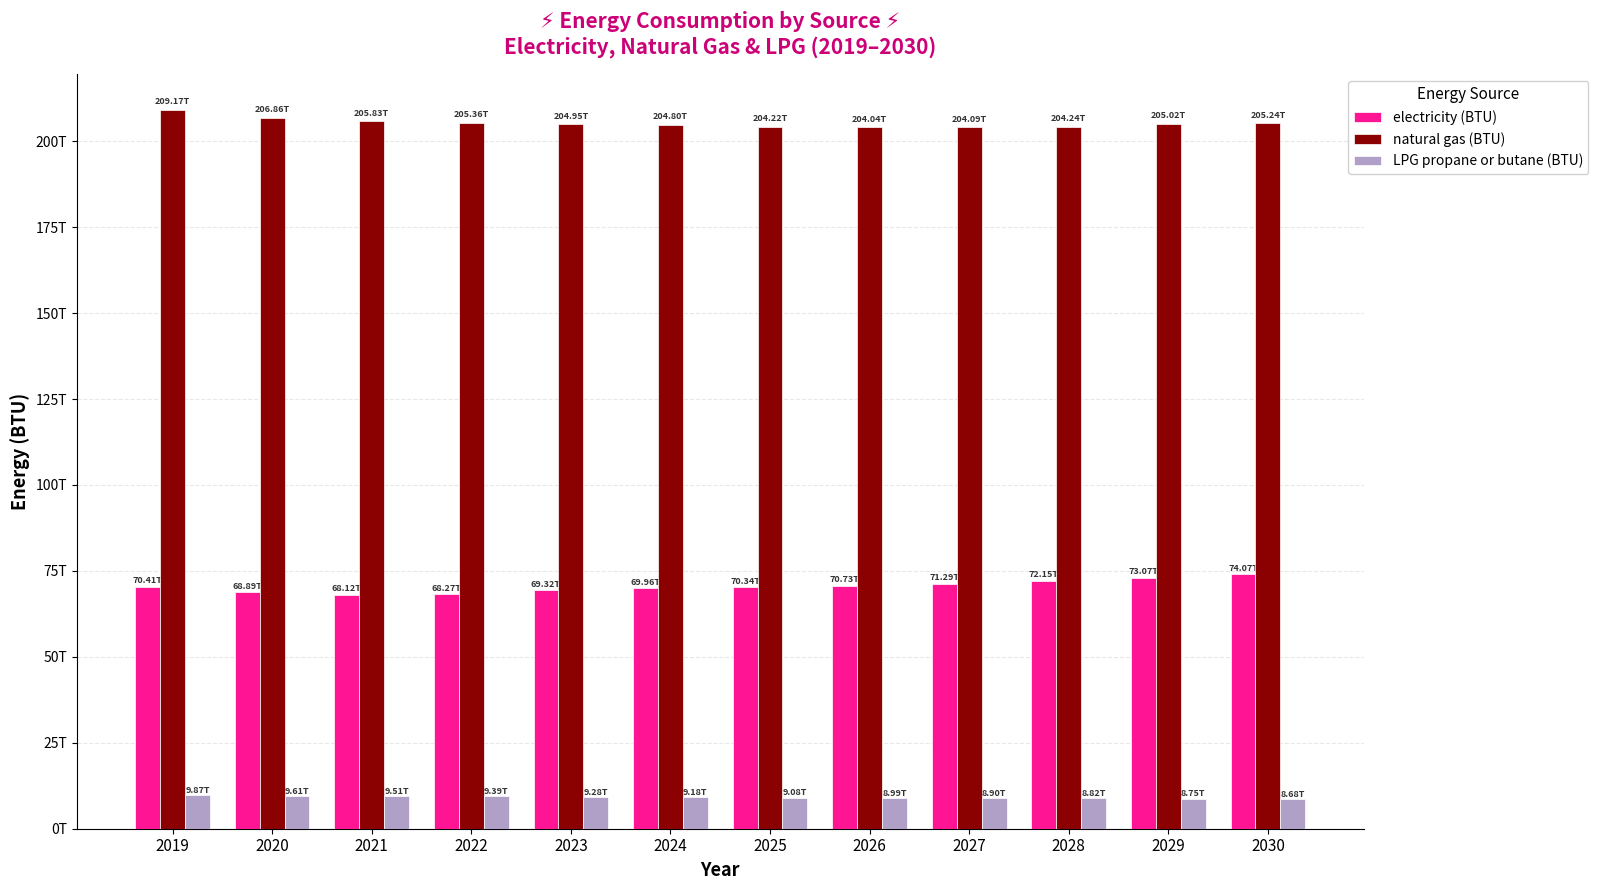

At which label does LPG propane or butane (BTU) reach its peak?

2019